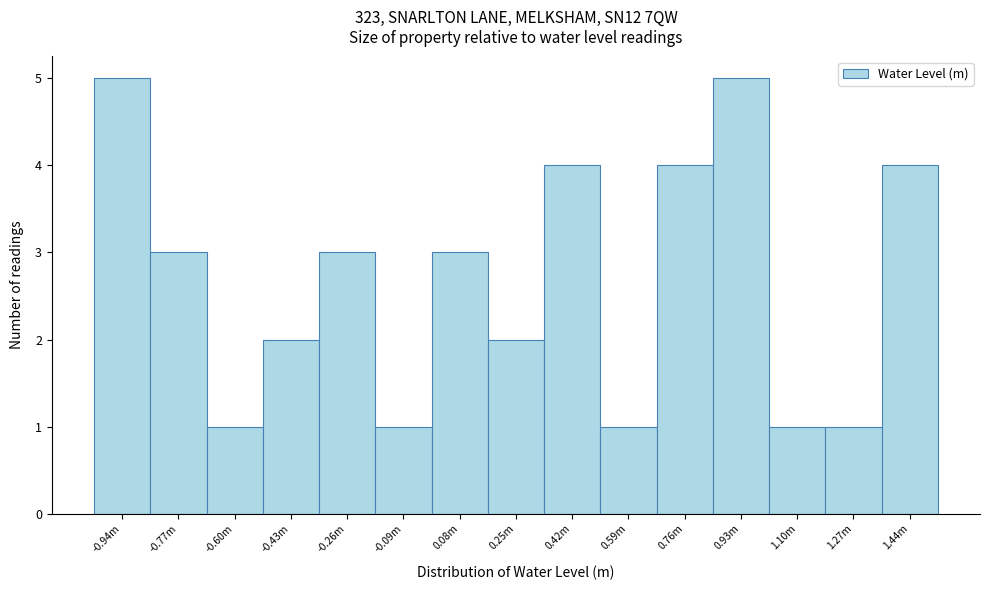

Reading right to left, what are all the values shown in this chart?

4	1	1	5	4	1	4	2	3	1	3	2	1	3	5